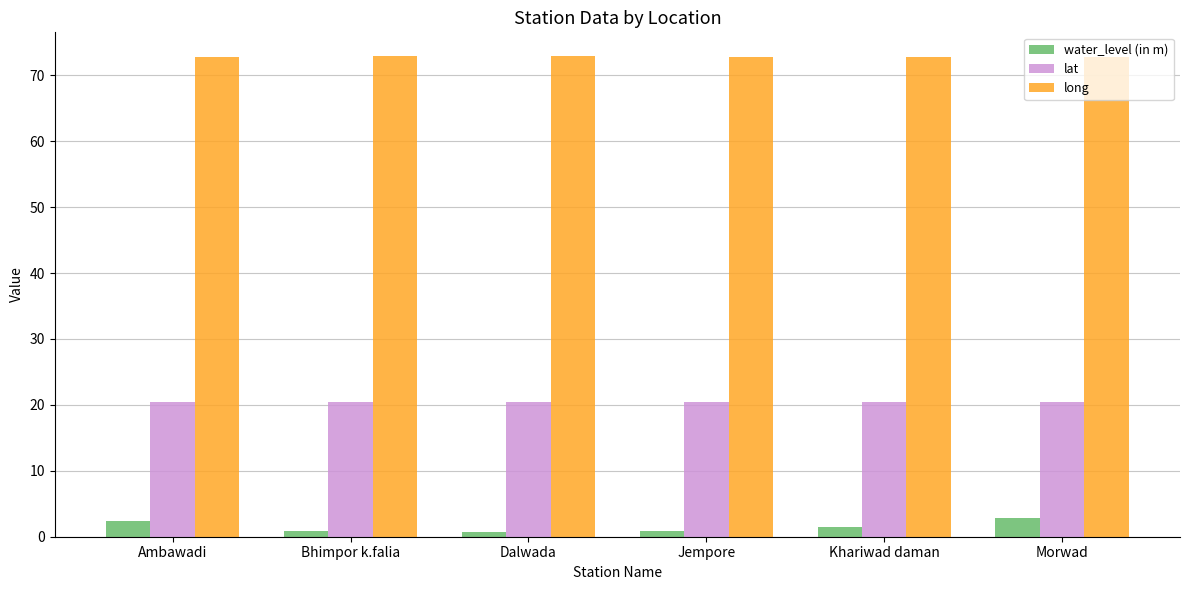

What is the maximum value for lat?

20.5